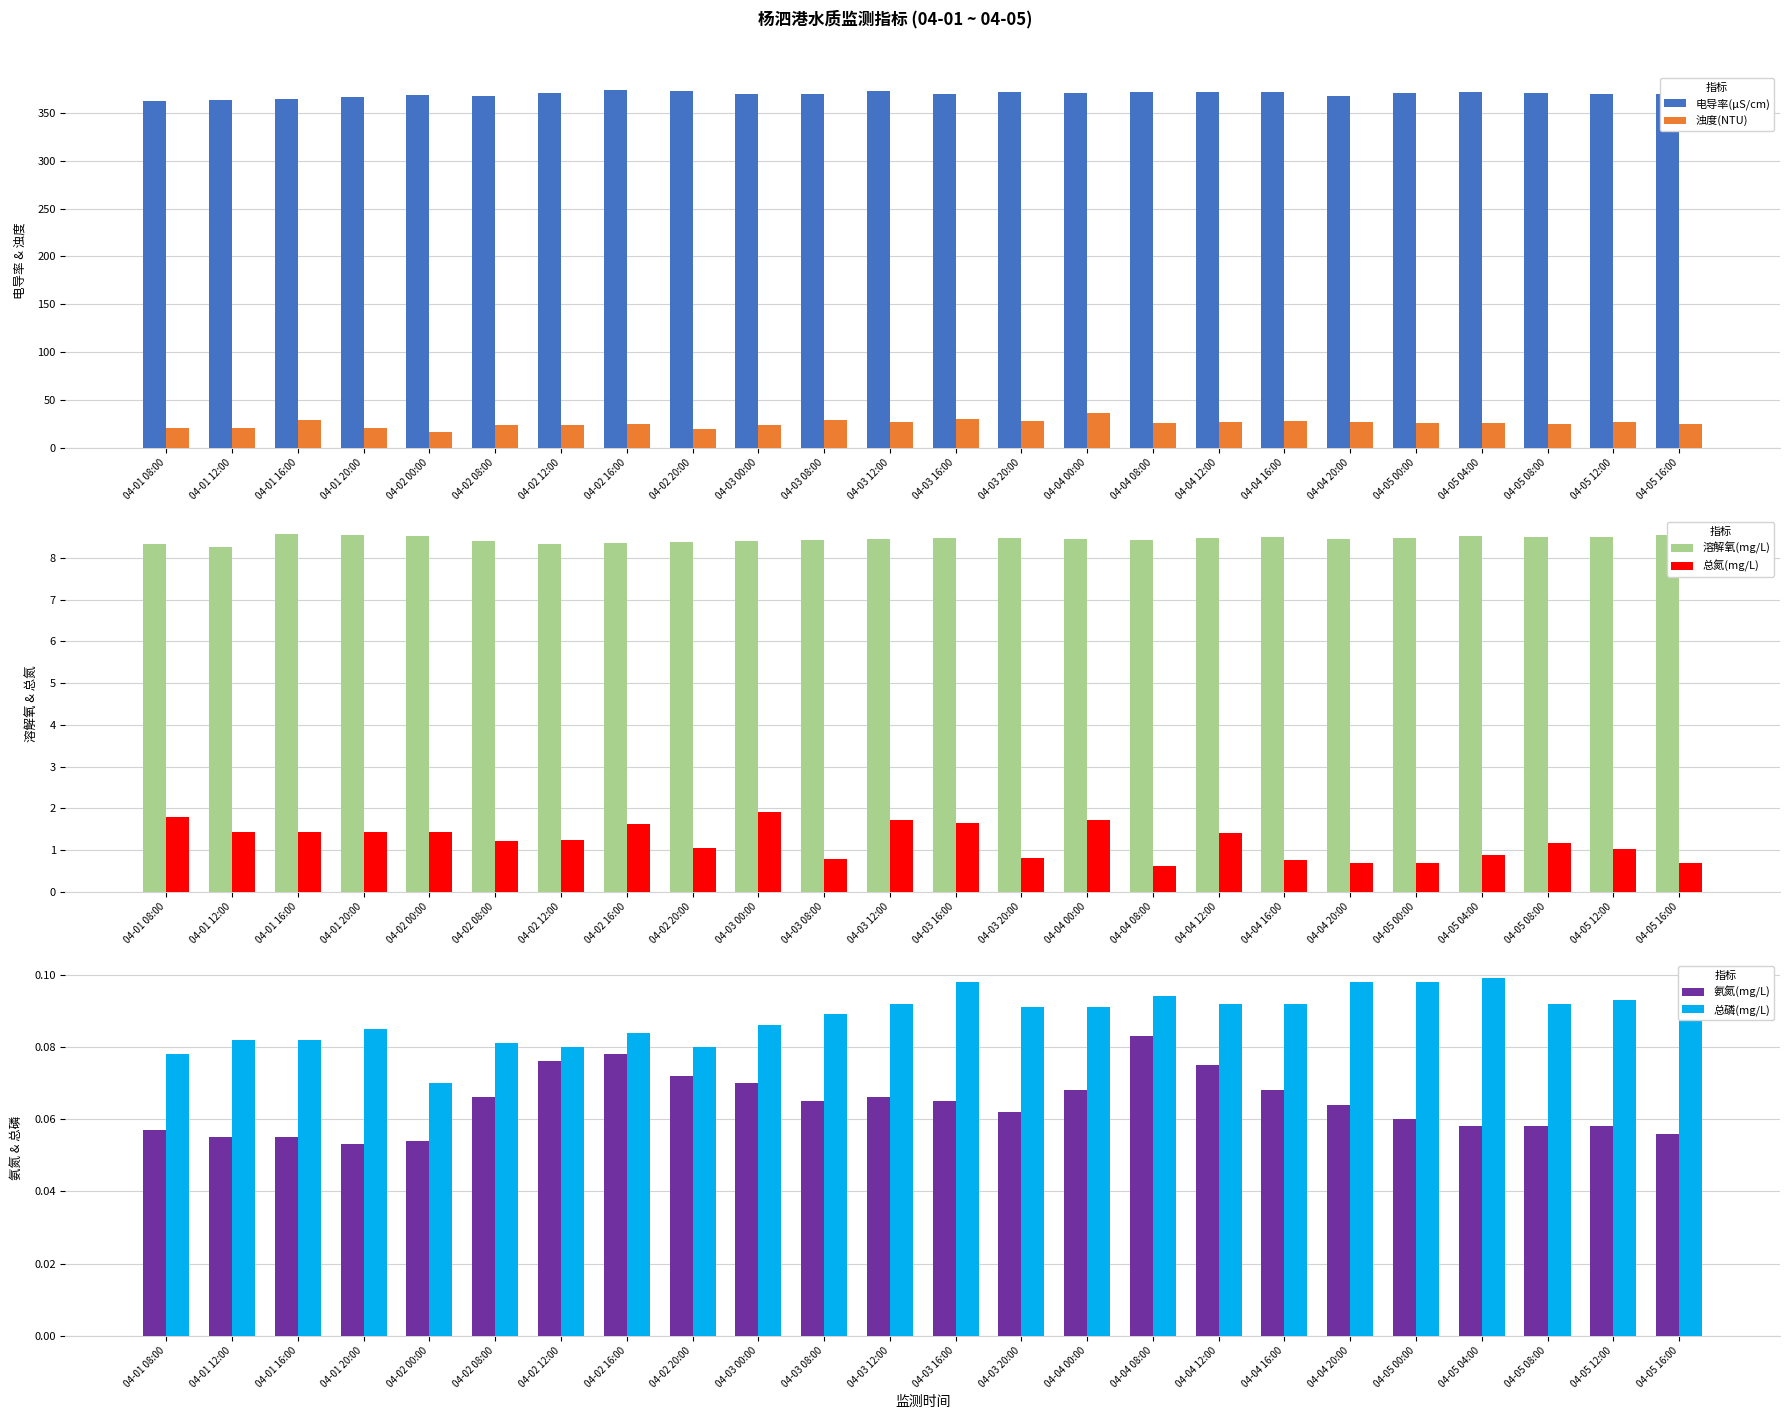

Which category has the highest value across all series?

04-02 16:00